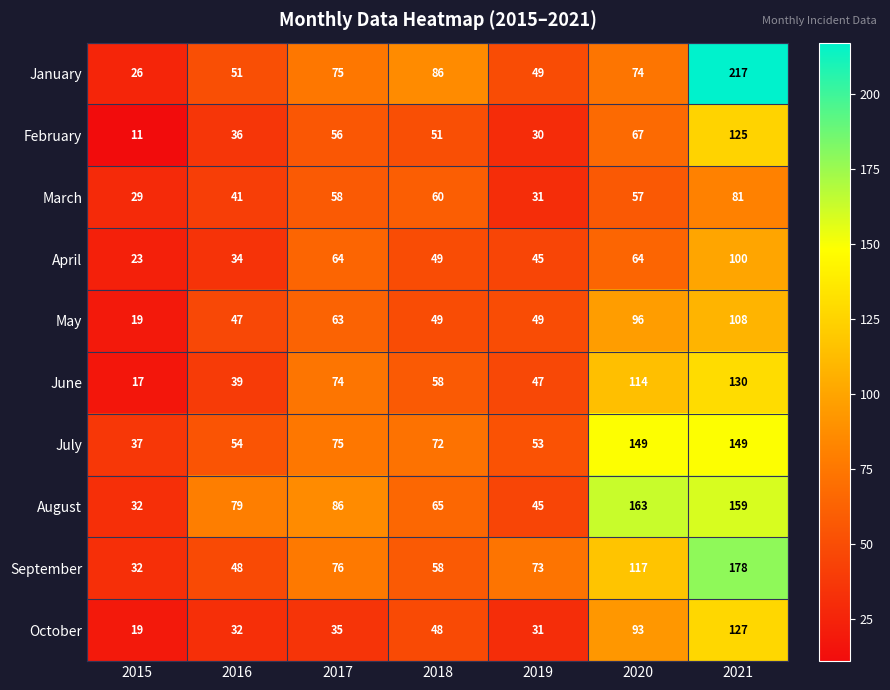

At which label is May closest to 63?

2017